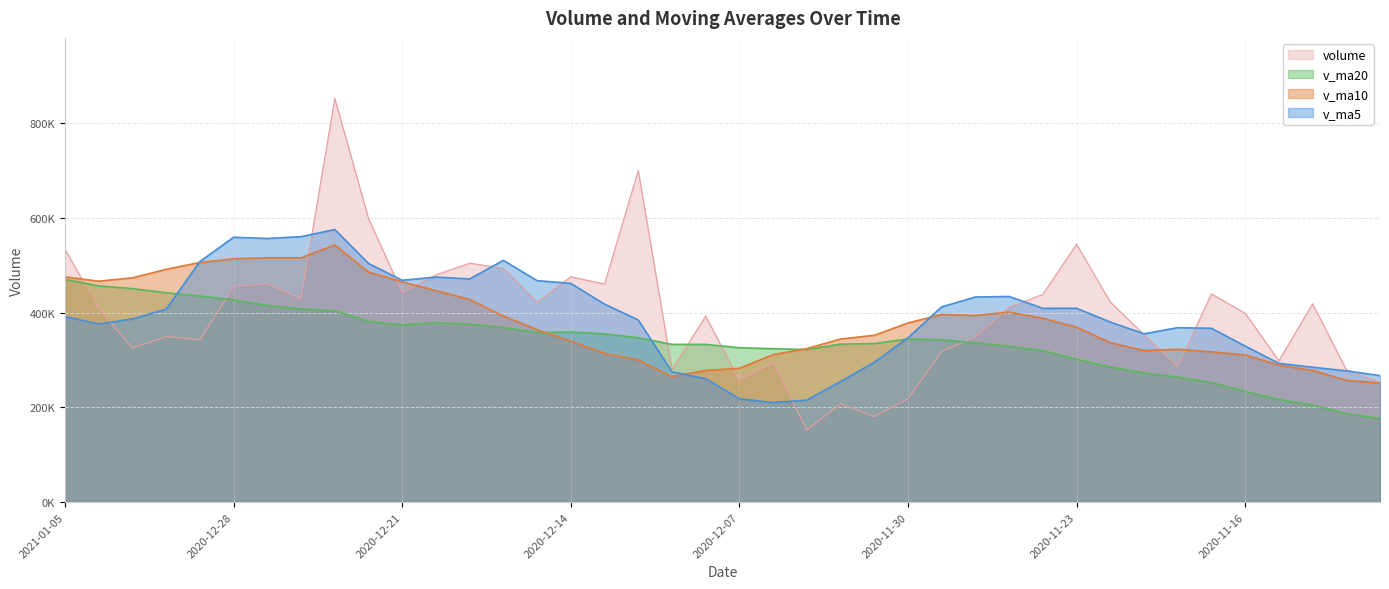

What are all the series names shown in the legend?

volume, v_ma20, v_ma10, v_ma5